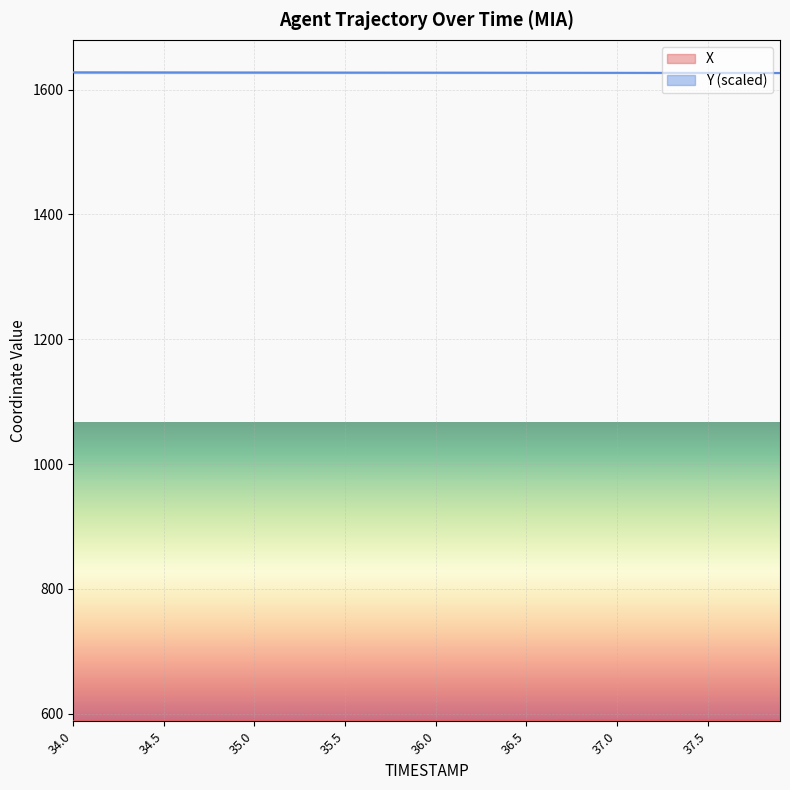

Reading left to right, what are all the values shown in this chart?

X: 34.0=587.8	34.1=587.8	34.2=587.9	34.3=587.9	34.4=587.9	34.5=587.9	34.6=588.0	34.7=588.0	34.8=588.0	34.9=588.1	35.0=588.1	35.1=588.1	35.2=588.1	35.3=588.2	35.4=588.2	35.5=588.2	35.6=588.3	35.7=588.3	35.8=588.3	35.9=588.3	36.0=588.4	36.1=588.4	36.2=588.4	36.3=588.4	36.4=588.5	36.5=588.5	36.6=588.5	36.7=588.6	36.8=588.6	36.9=588.6	37.0=588.6	37.1=588.7	37.2=588.7	37.3=588.7	37.4=588.7	37.5=588.8	37.6=588.8	37.7=588.8	37.8=588.8	37.9=588.9
Y: 34.0=1627.8	34.1=1627.8	34.2=1627.8	34.3=1627.7	34.4=1627.7	34.5=1627.7	34.6=1627.7	34.7=1627.6	34.8=1627.6	34.9=1627.6	35.0=1627.6	35.1=1627.5	35.2=1627.5	35.3=1627.5	35.4=1627.4	35.5=1627.4	35.6=1627.4	35.7=1627.4	35.8=1627.3	35.9=1627.3	36.0=1627.3	36.1=1627.3	36.2=1627.2	36.3=1627.2	36.4=1627.2	36.5=1627.1	36.6=1627.1	36.7=1627.1	36.8=1627.1	36.9=1627.0	37.0=1627.0	37.1=1627.0	37.2=1626.9	37.3=1626.9	37.4=1626.9	37.5=1626.9	37.6=1626.8	37.7=1626.8	37.8=1626.8	37.9=1626.8